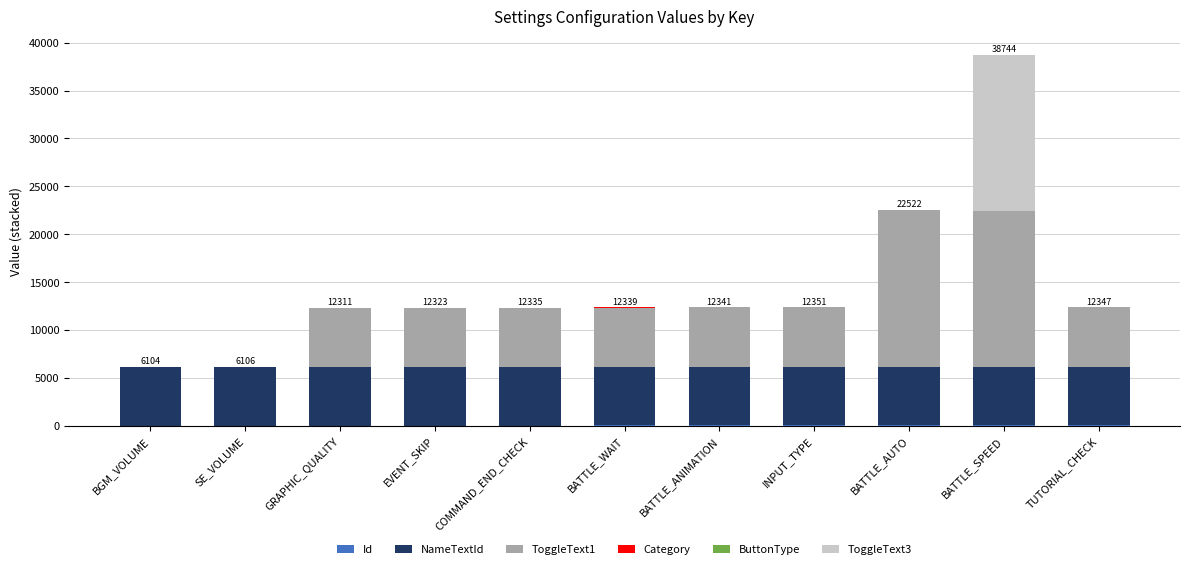

At which category is the sum across all series the highest?

BATTLE_SPEED